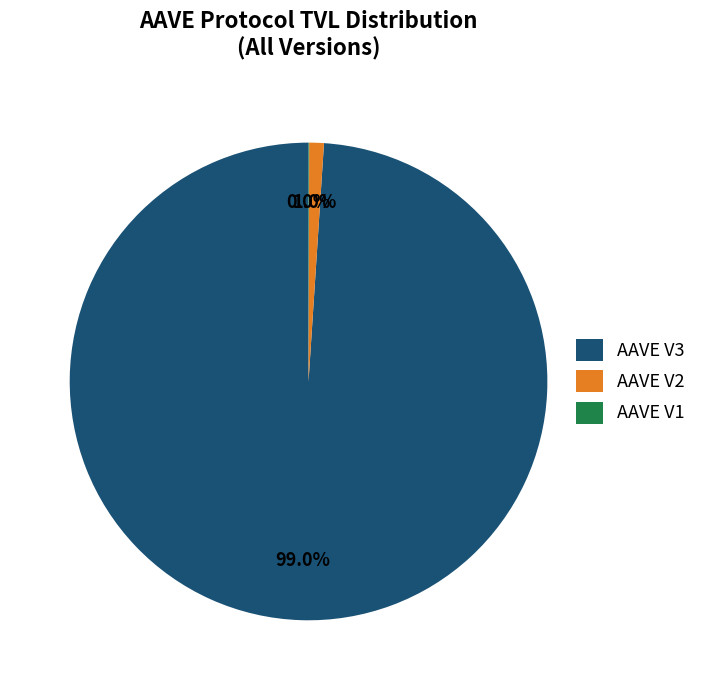

True or false: AAVE V2 accounts for 1% of the total.

True